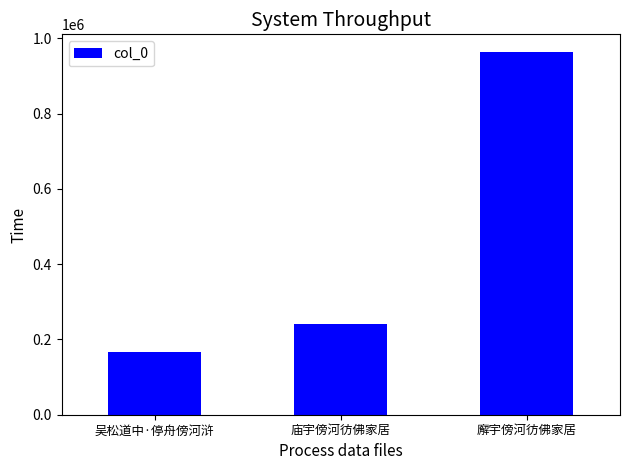

Are the bars horizontal?

No